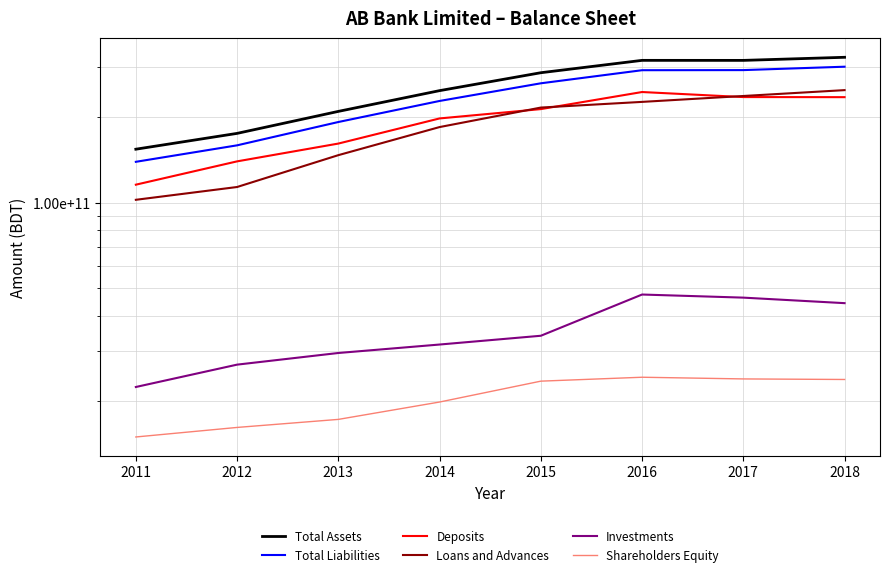

What is the value of the Deposits point at the 8th from the left?

235383290847